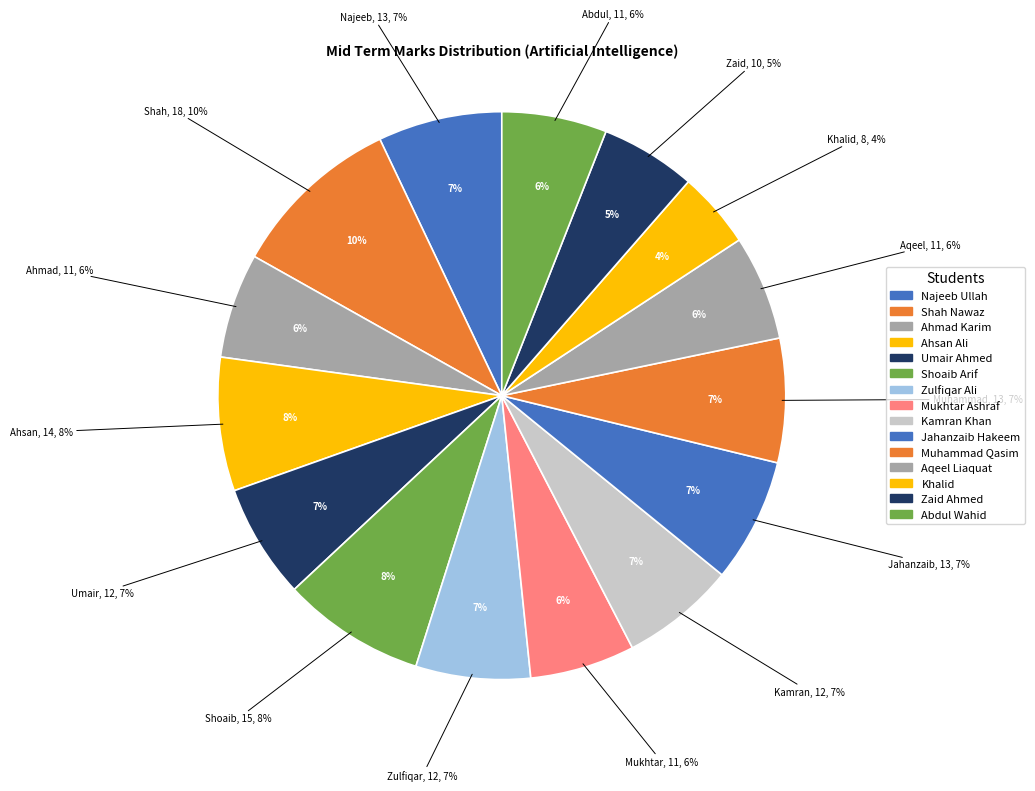

Do Muhammad Qasim and Kamran Khan together represent more than half of the pie?

No